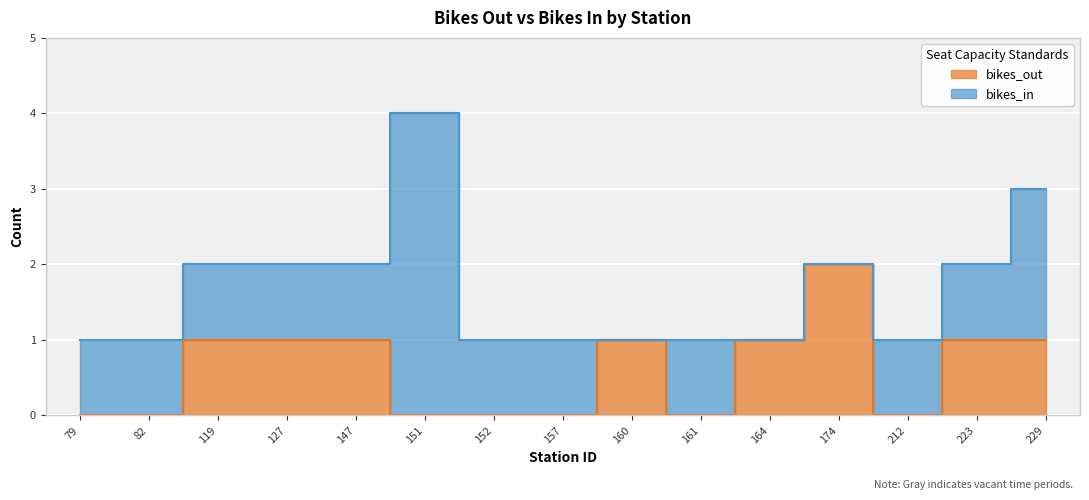

Where does the data first go above 1?

174